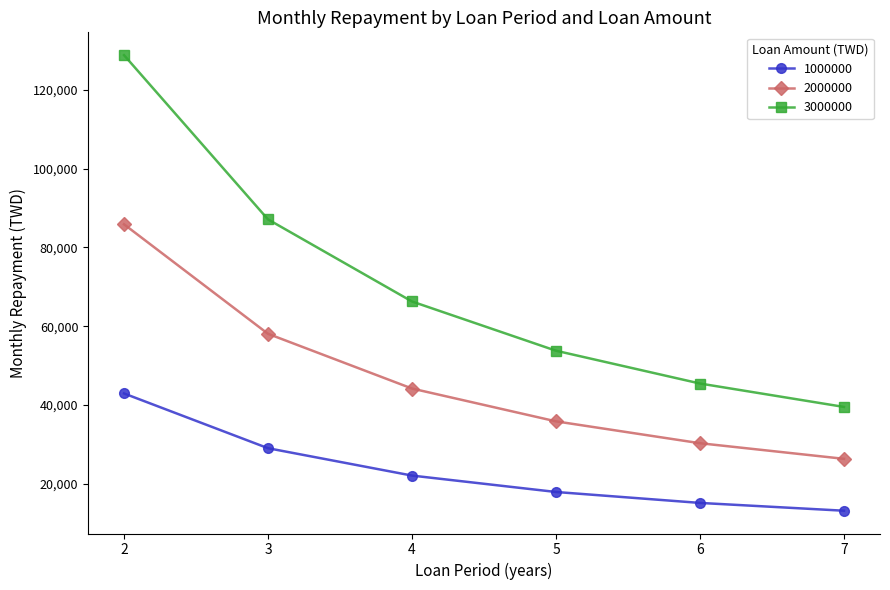

At how many categories does at least one series exceed 52079?

4